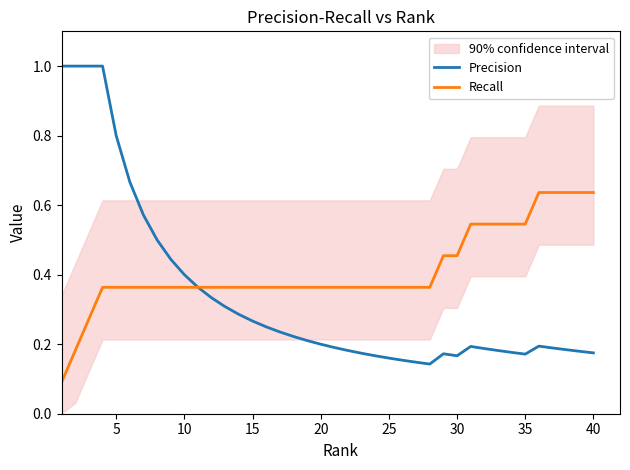

What is the highest value of the Precision series?

1.0